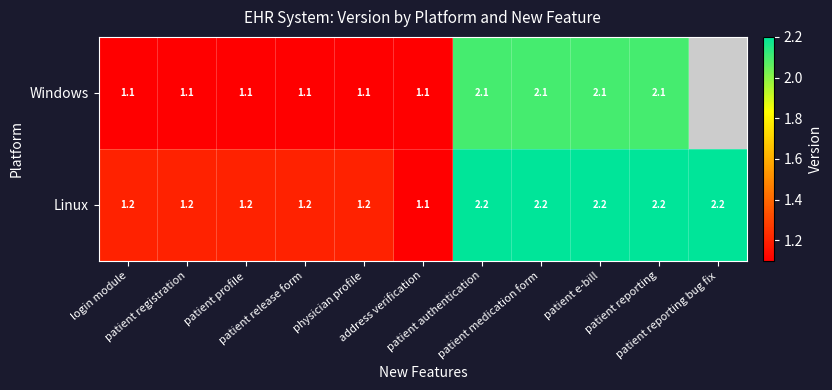

What is the difference between the maximum and minimum values in the Linux series?

1.1